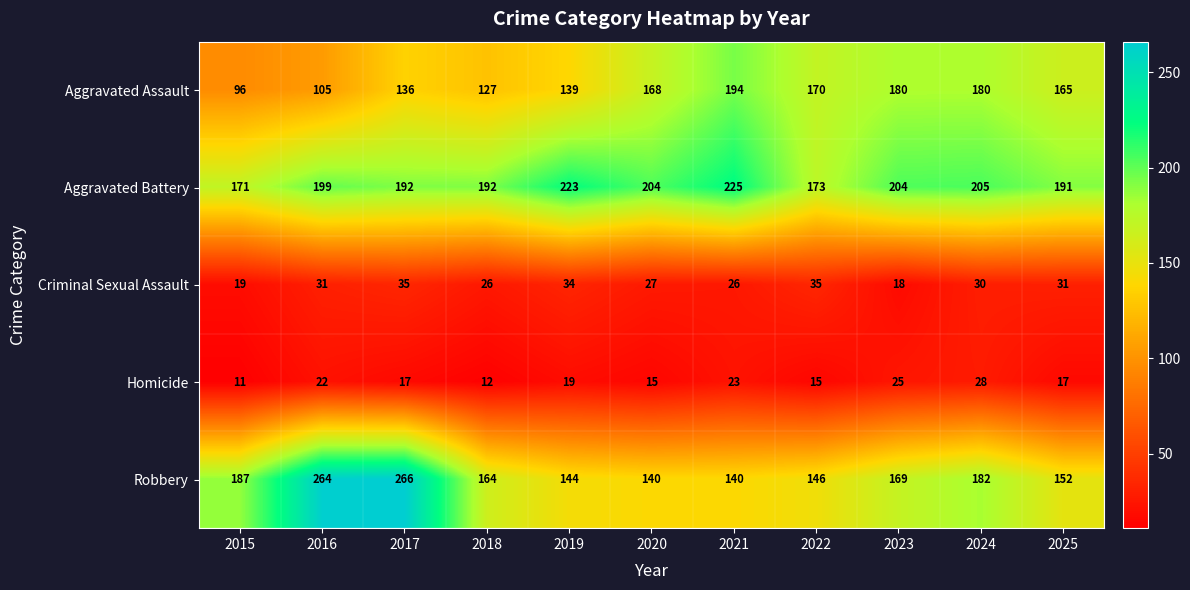

At how many categories does at least one series exceed 215?

4